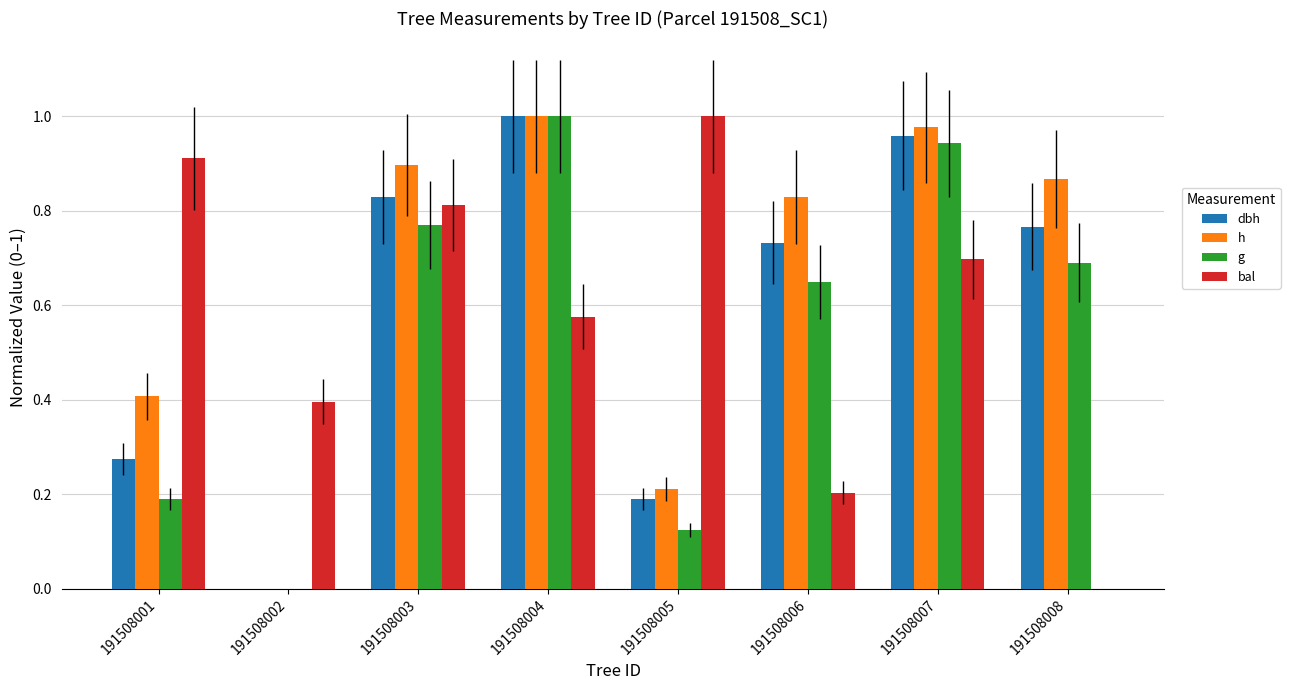

The value of g at 191508003 is 1.3. True or false?

False